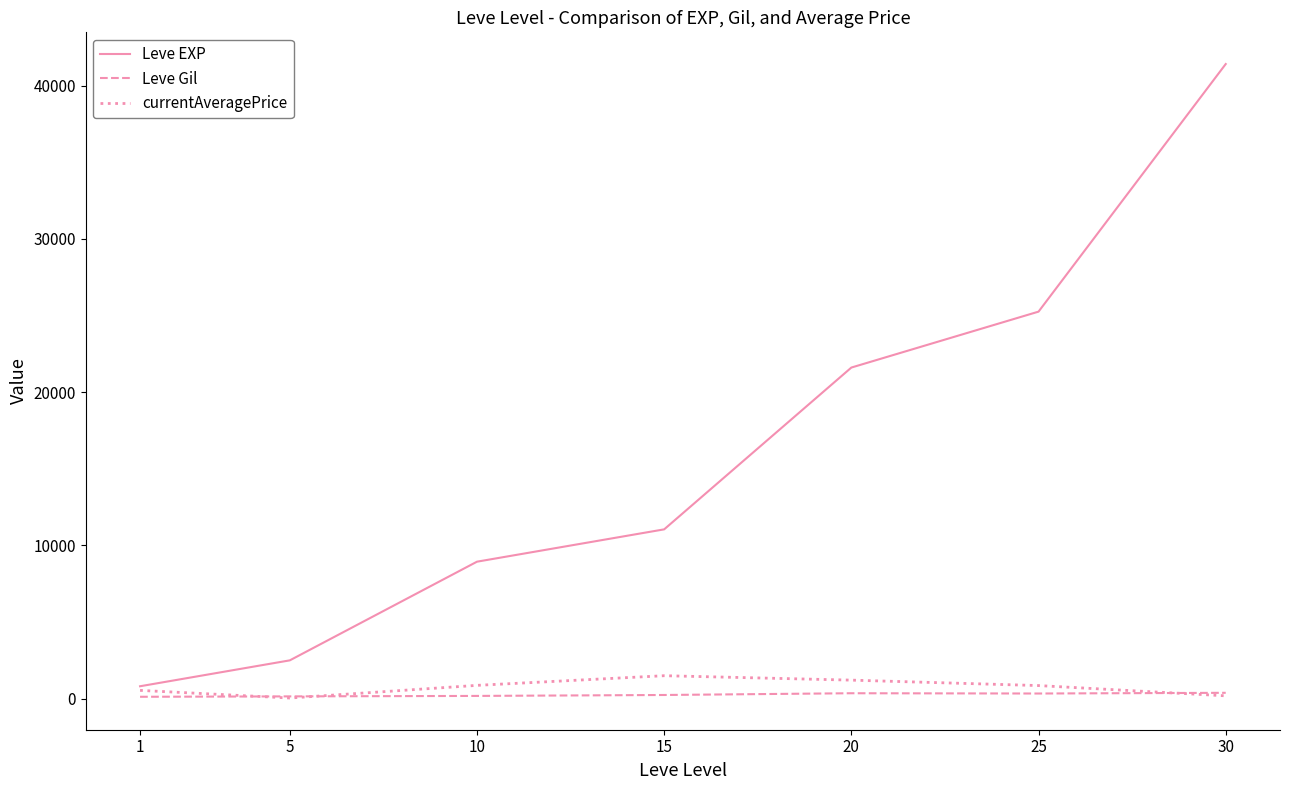

The Leve Gil series shows 139.0 at 5. True or false?

True